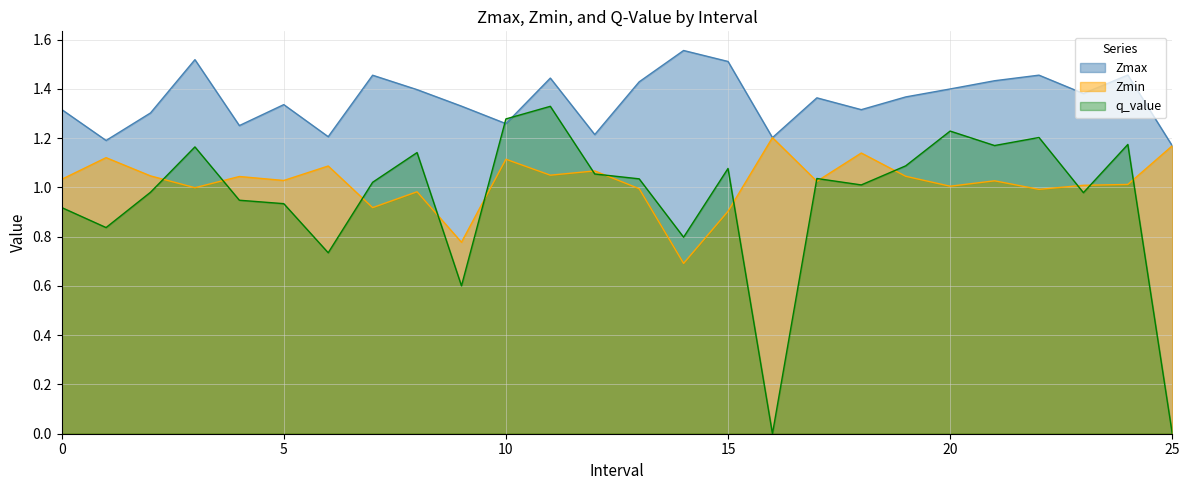

At which label is Zmax closest to 1?

25